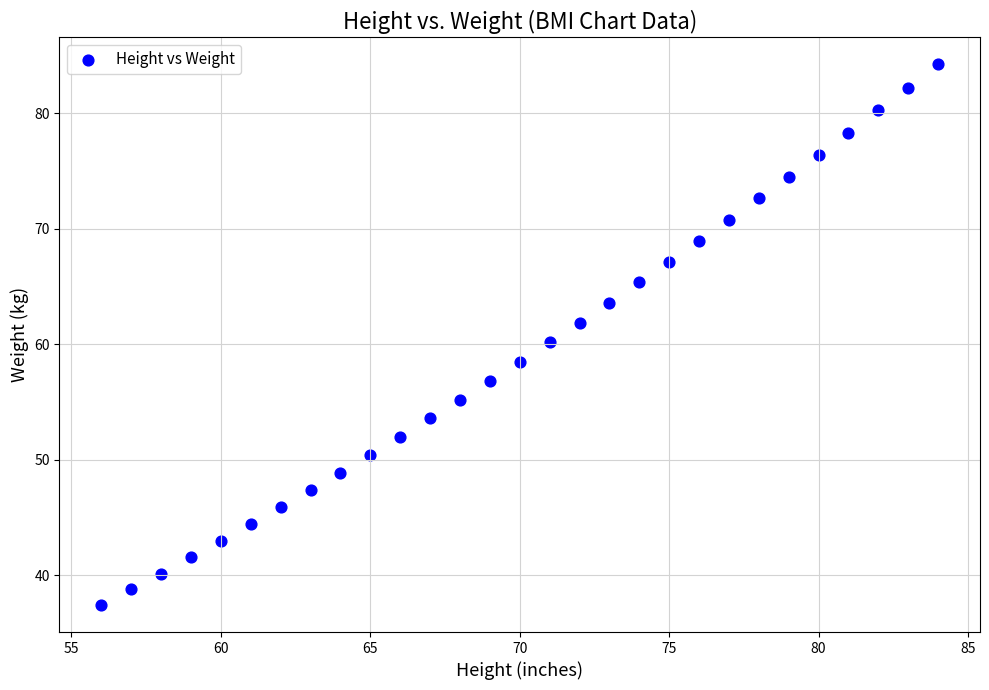

What is the range of Y values (max minus min)?

46.8